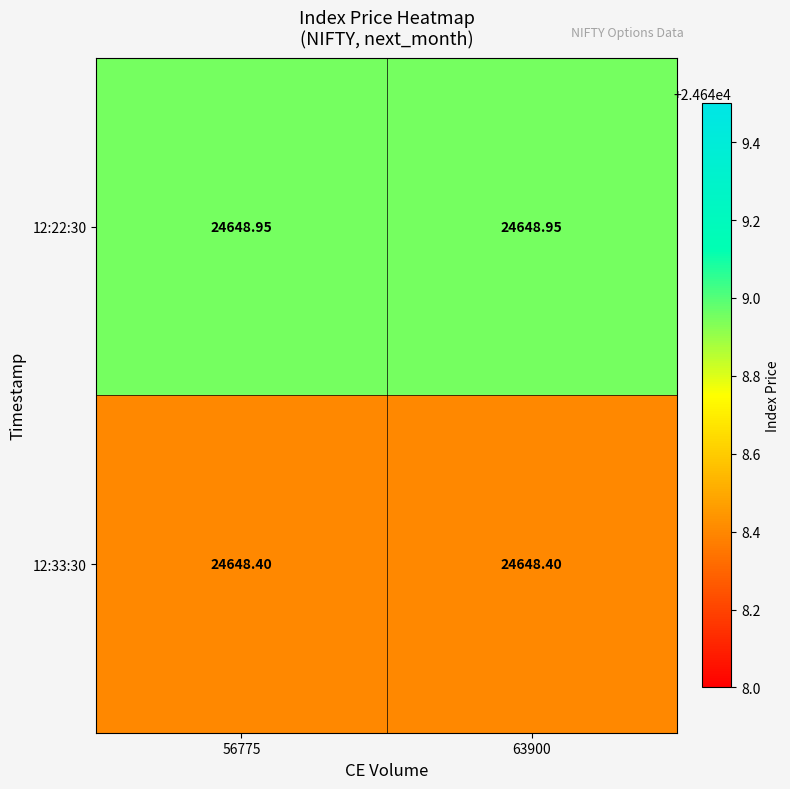

Is the value of 12:33:30 at 56775 greater than the value of 12:22:30 at 56775?

No